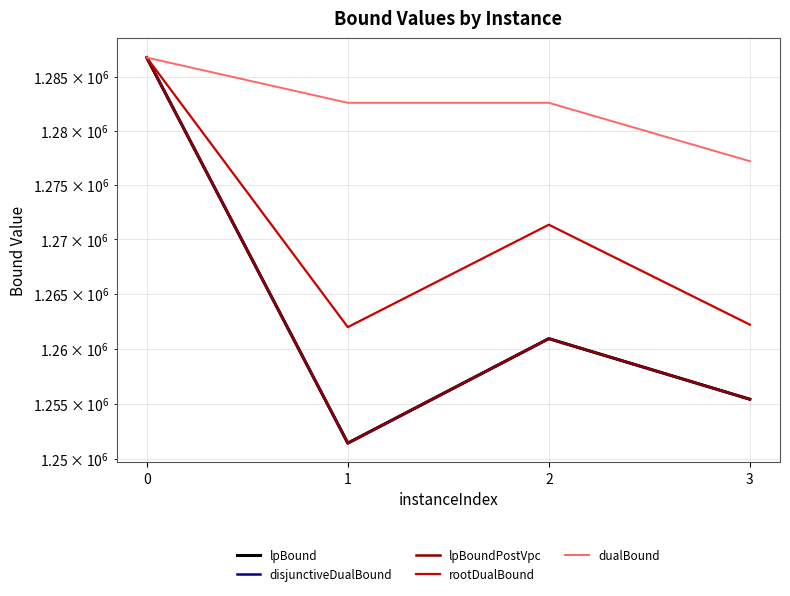

The value of lpBoundPostVpc at 3 is 839504.7. True or false?

False